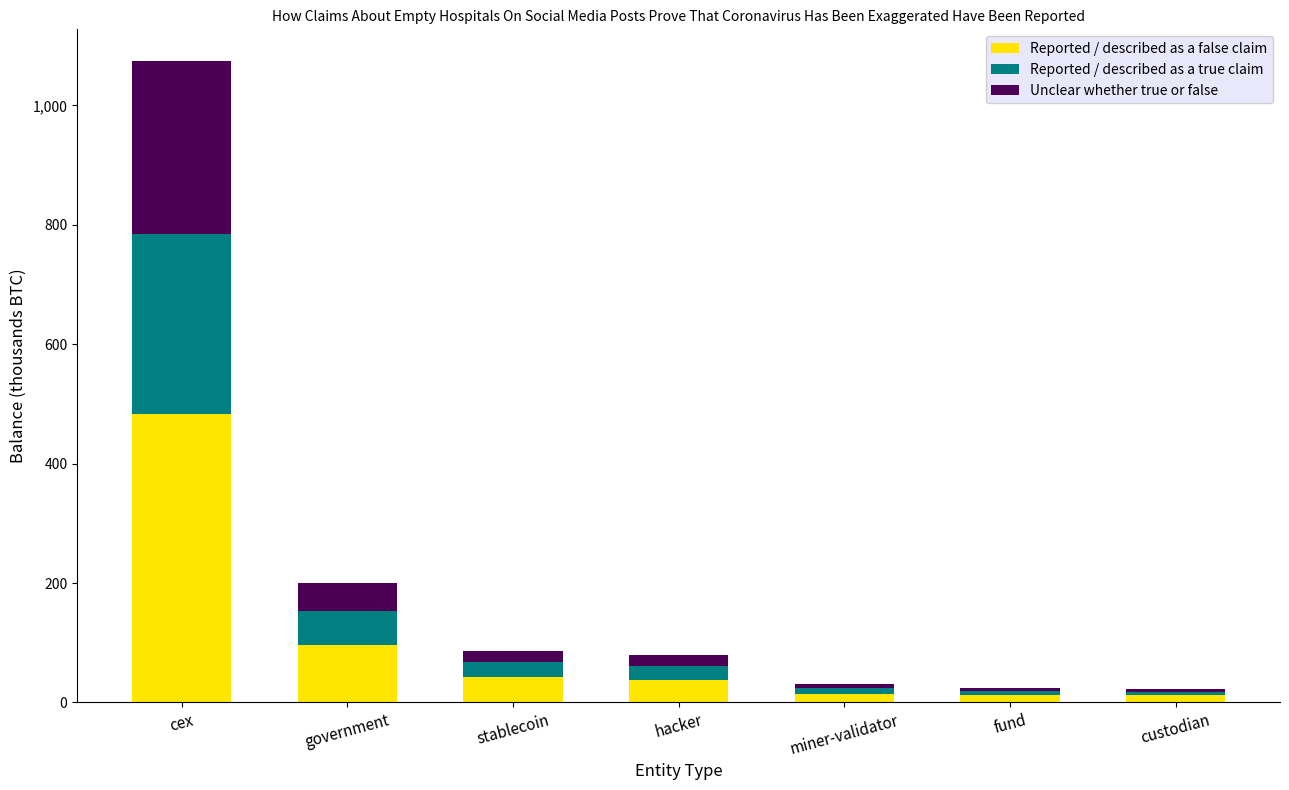

The value of Reported / described as a false claim at stablecoin is 43.2. True or false?

True